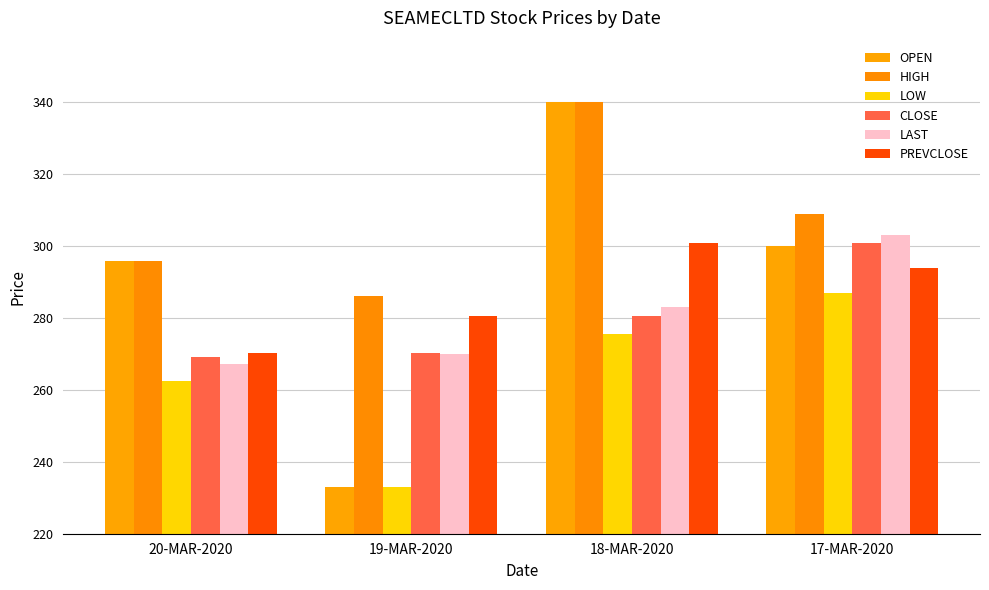

What is the average value of the LOW series?

264.5